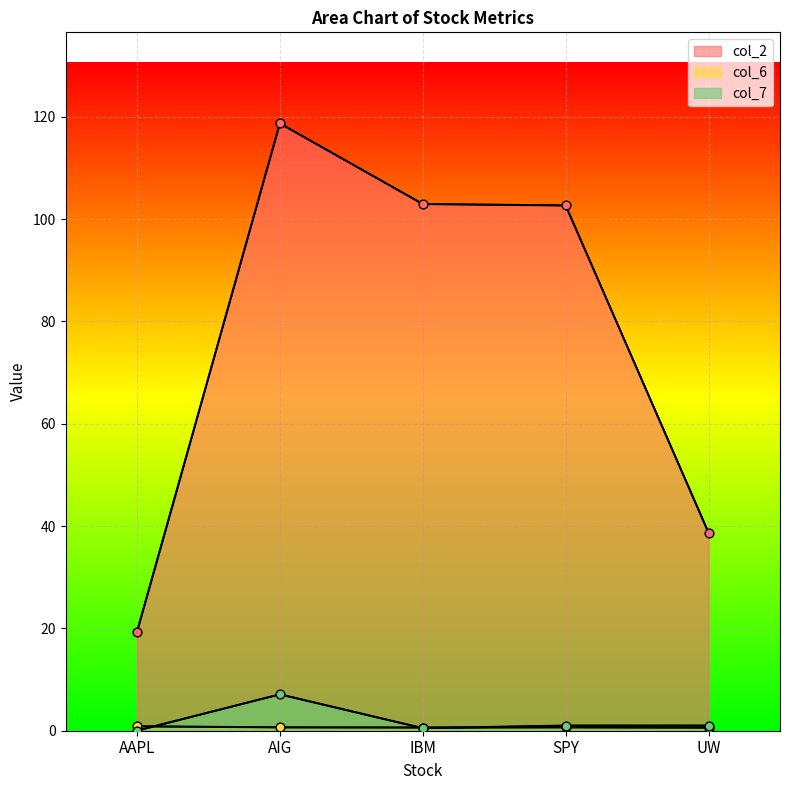

Is the value of col_2 at IBM greater than the value of col_6 at AIG?

Yes